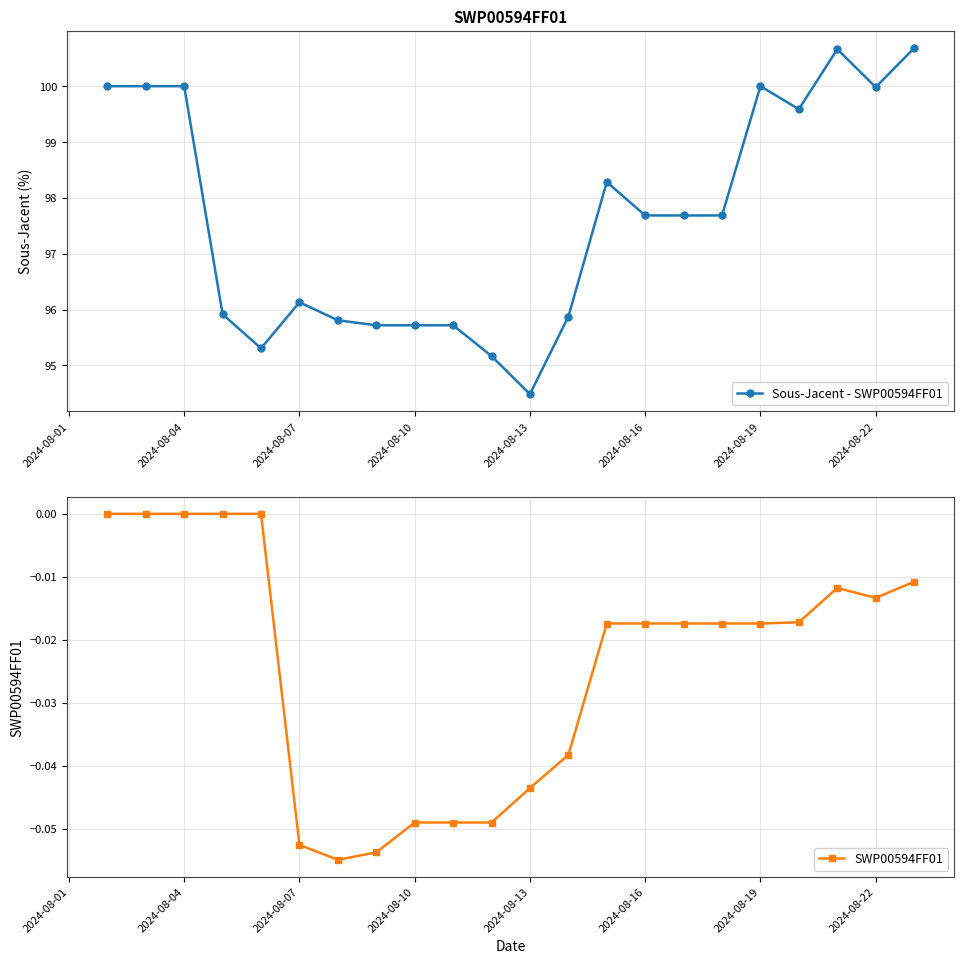

The value of Sous-Jacent - SWP00594FF01 at 2024-08-13 is 125.5. True or false?

False